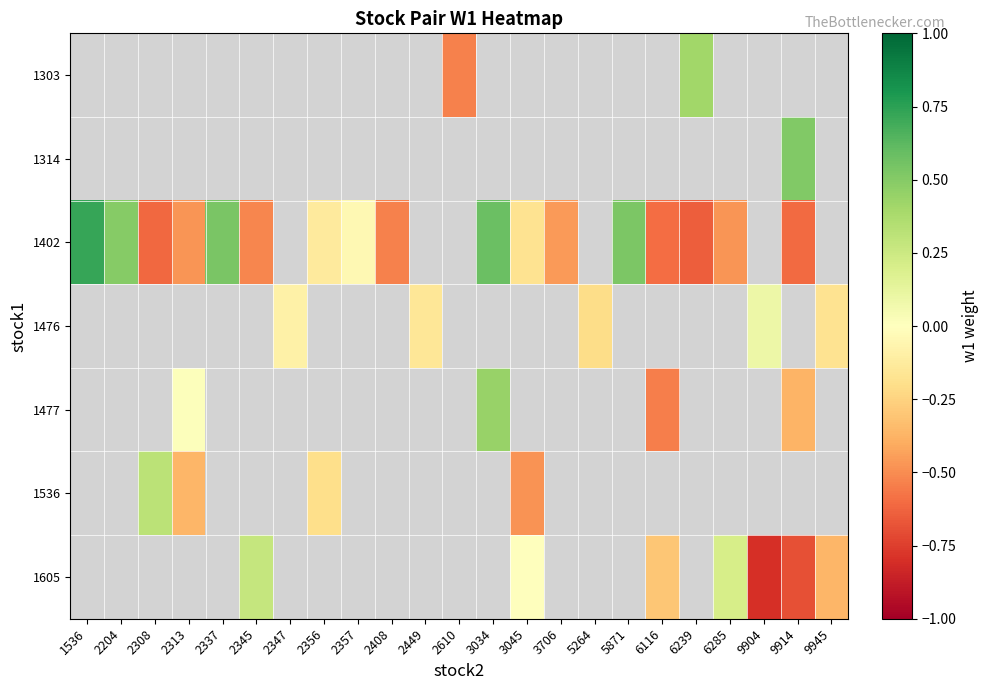

At which category does the chart reach its minimum across all series?

9904